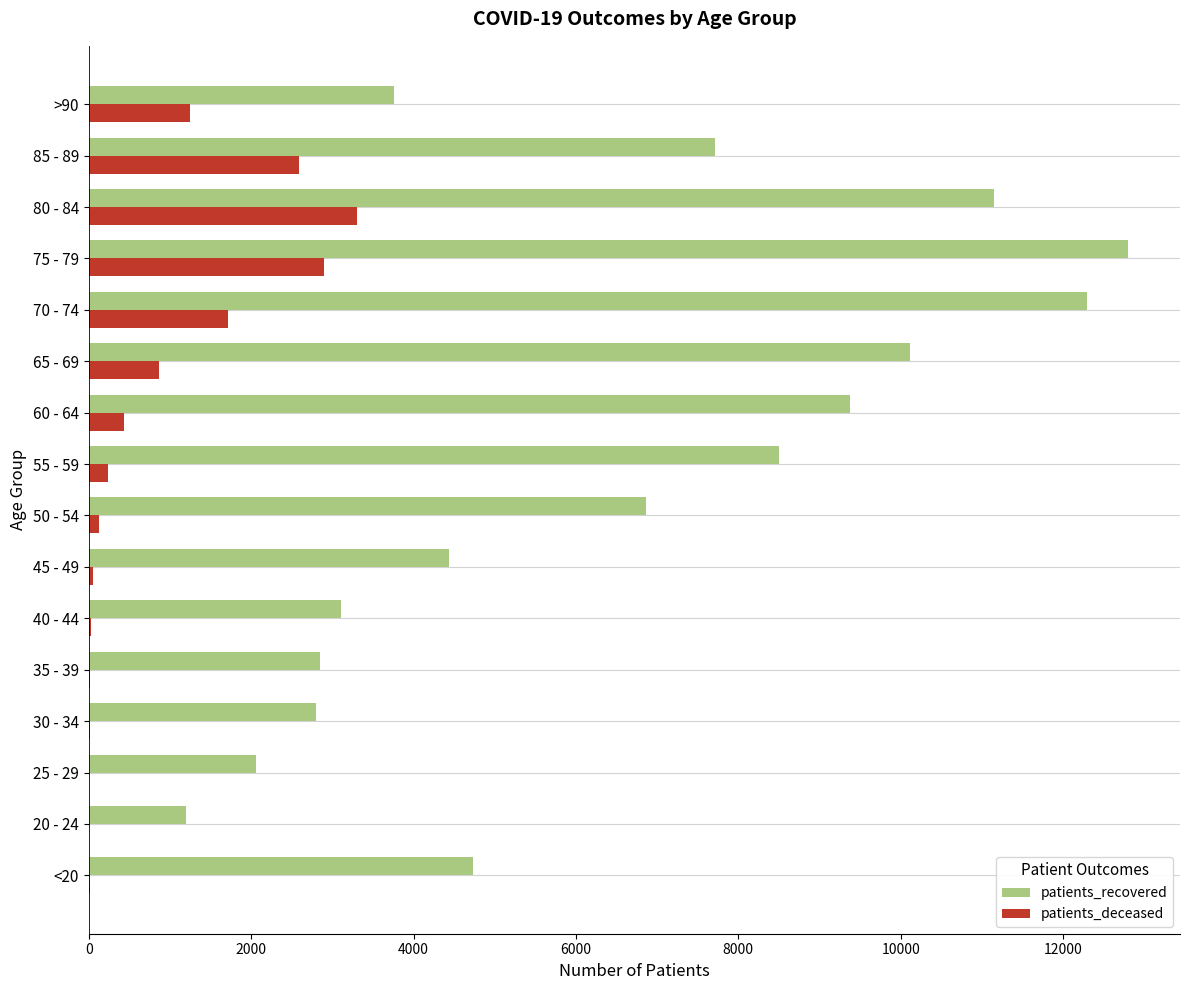

Between 50 - 54 and 55 - 59, which series saw the biggest shift?

patients_recovered